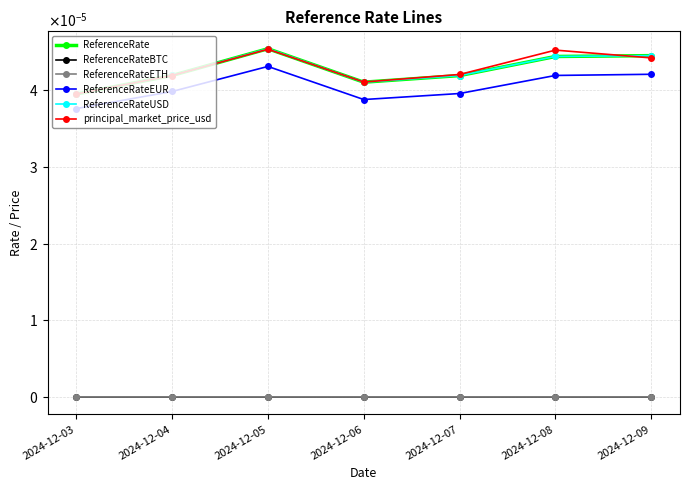

Which category has the lowest value in the ReferenceRate series?

2024-12-03